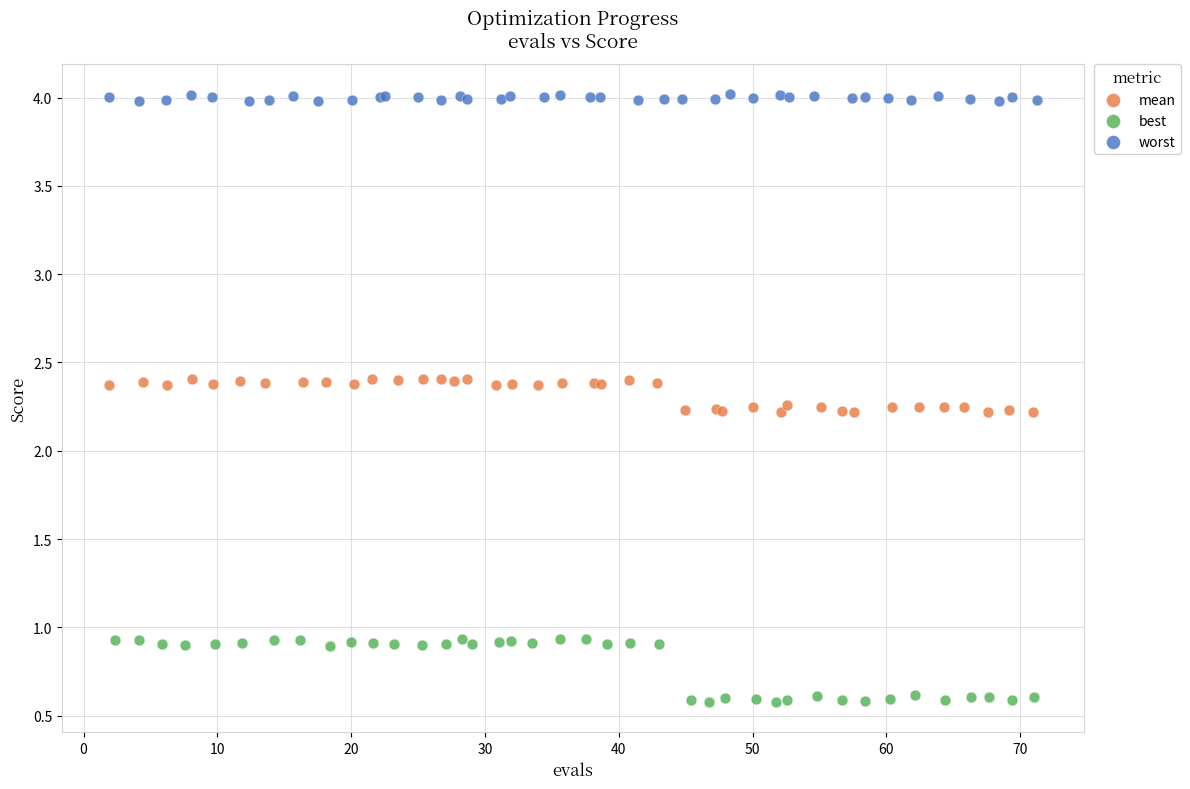

Which series reaches the minimum Y coordinate?

best